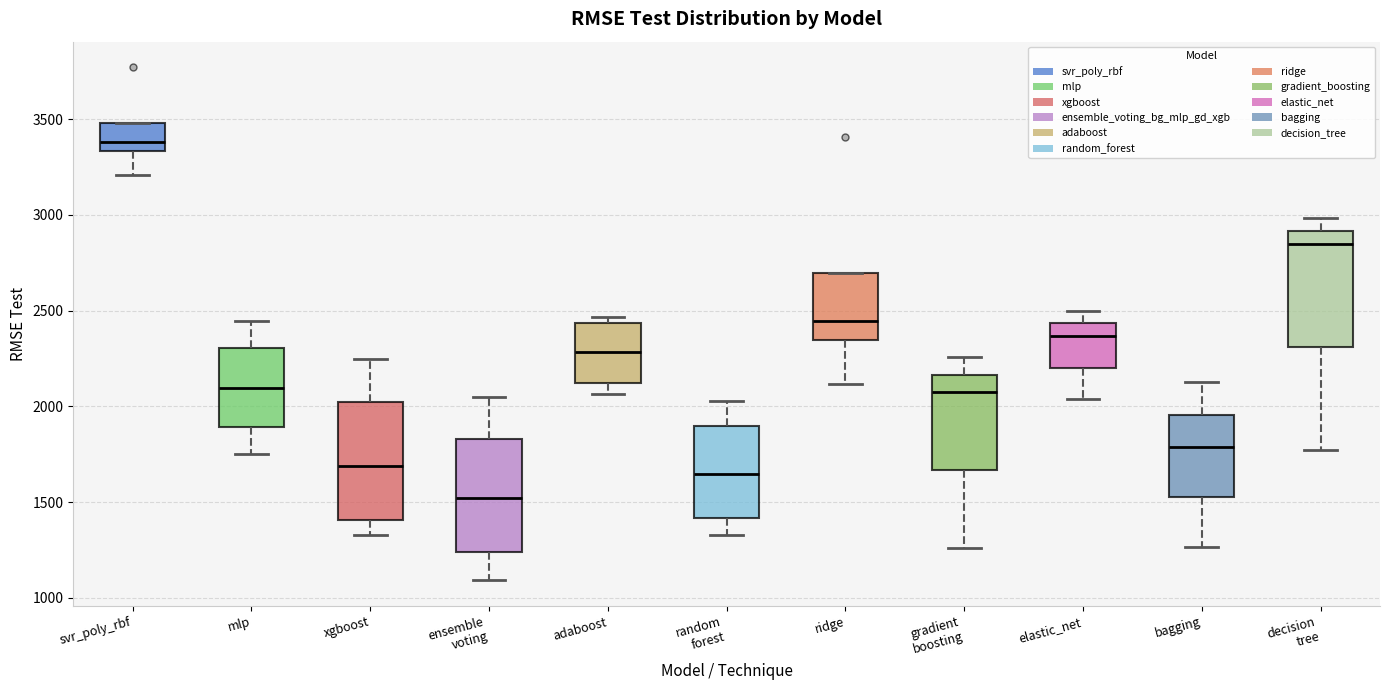

Reading left to right, read every box against the y-axis: the position of its median line, the range the box covers, and the ends of its whiskers. The values are not printed on the chart, so give them approximately, as read against the axis.

svr_poly_rbf: median 3400, box 3350 to 3500, whiskers 3200 to 3500
mlp: median 2100, box 1900 to 2300, whiskers 1750 to 2450
xgboost: median 1700, box 1400 to 2000, whiskers 1350 to 2250
ensemble voting: median 1500, box 1250 to 1850, whiskers 1100 to 2050
adaboost: median 2300, box 2100 to 2450, whiskers 2050 to 2450 (just above the box's upper edge)
random forest: median 1650, box 1400 to 1900, whiskers 1350 to 2050
ridge: median 2450, box 2350 to 2700, whiskers 2100 to 2700
gradient boosting: median 2050, box 1650 to 2150, whiskers 1250 to 2250
elastic_net: median 2350, box 2200 to 2450, whiskers 2050 to 2500
bagging: median 1800, box 1500 to 1950, whiskers 1250 to 2150
decision tree: median 2850, box 2300 to 2900, whiskers 1750 to 3000